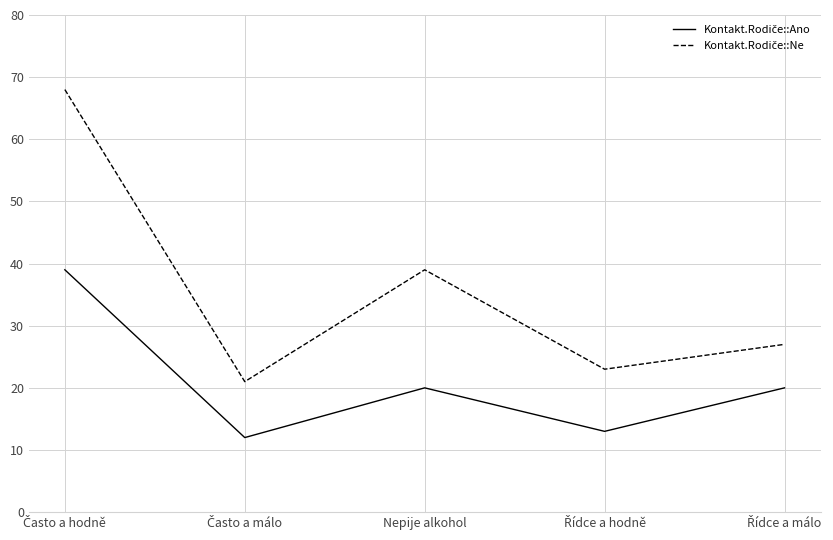

What is the minimum value shown in the chart?

12